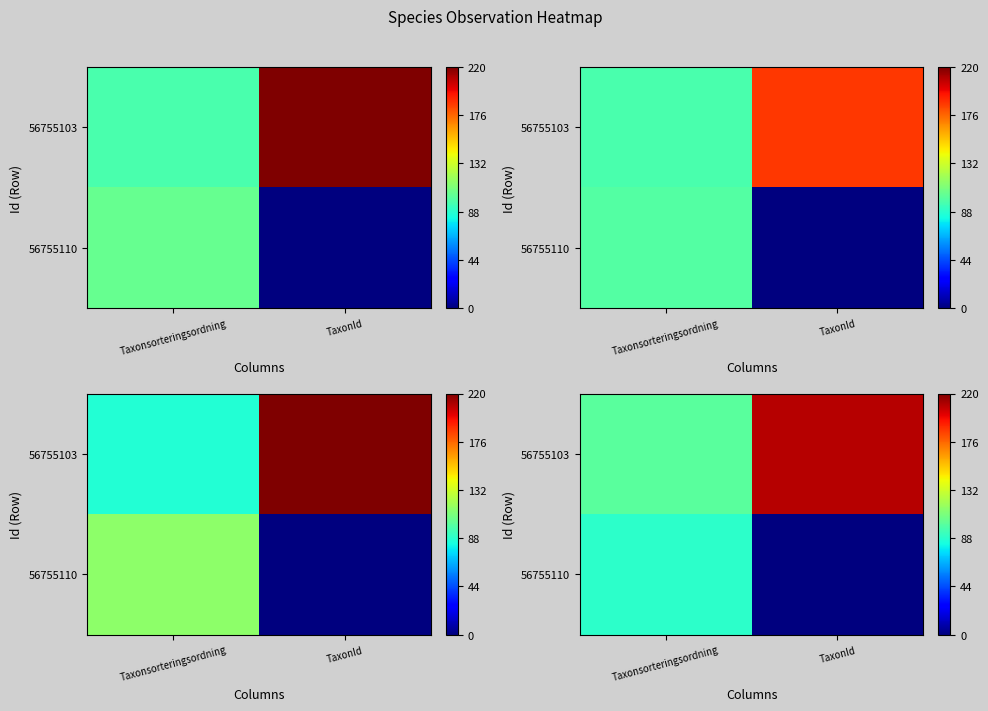

How many distinct data groups are displayed?

2